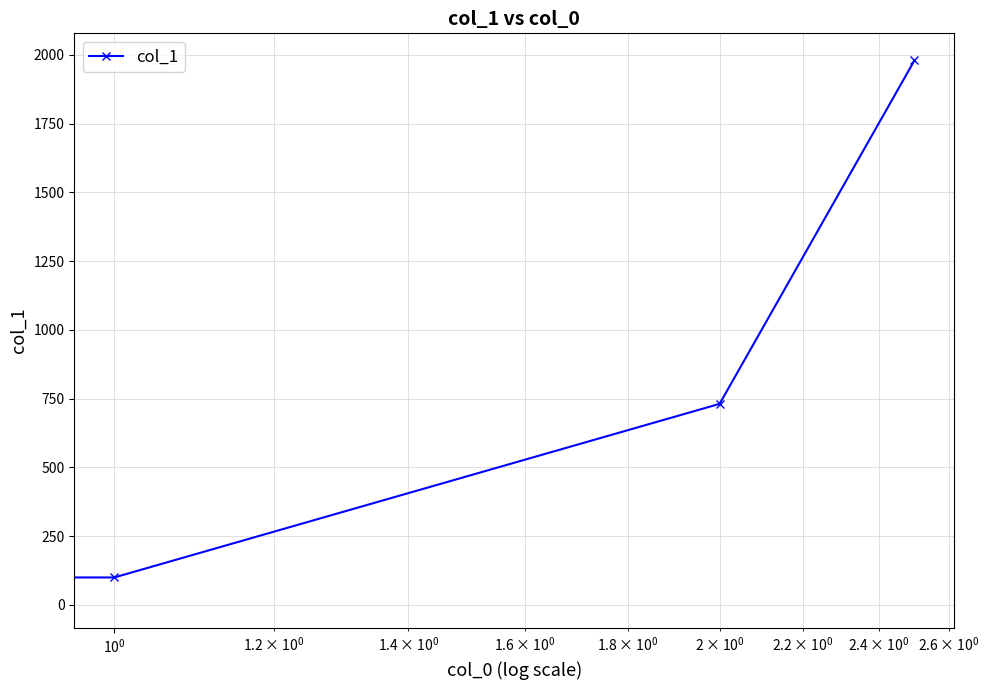

What is the value of the 4th point from the left?

1980.0